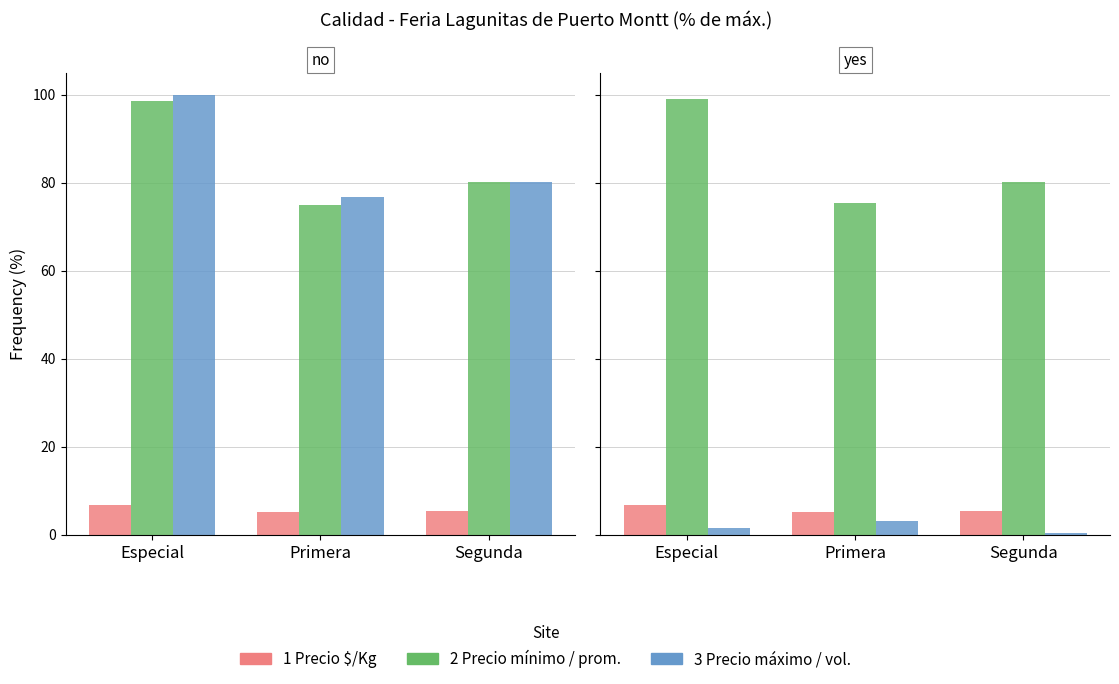

At which label does Precio máximo reach its peak?

Especial